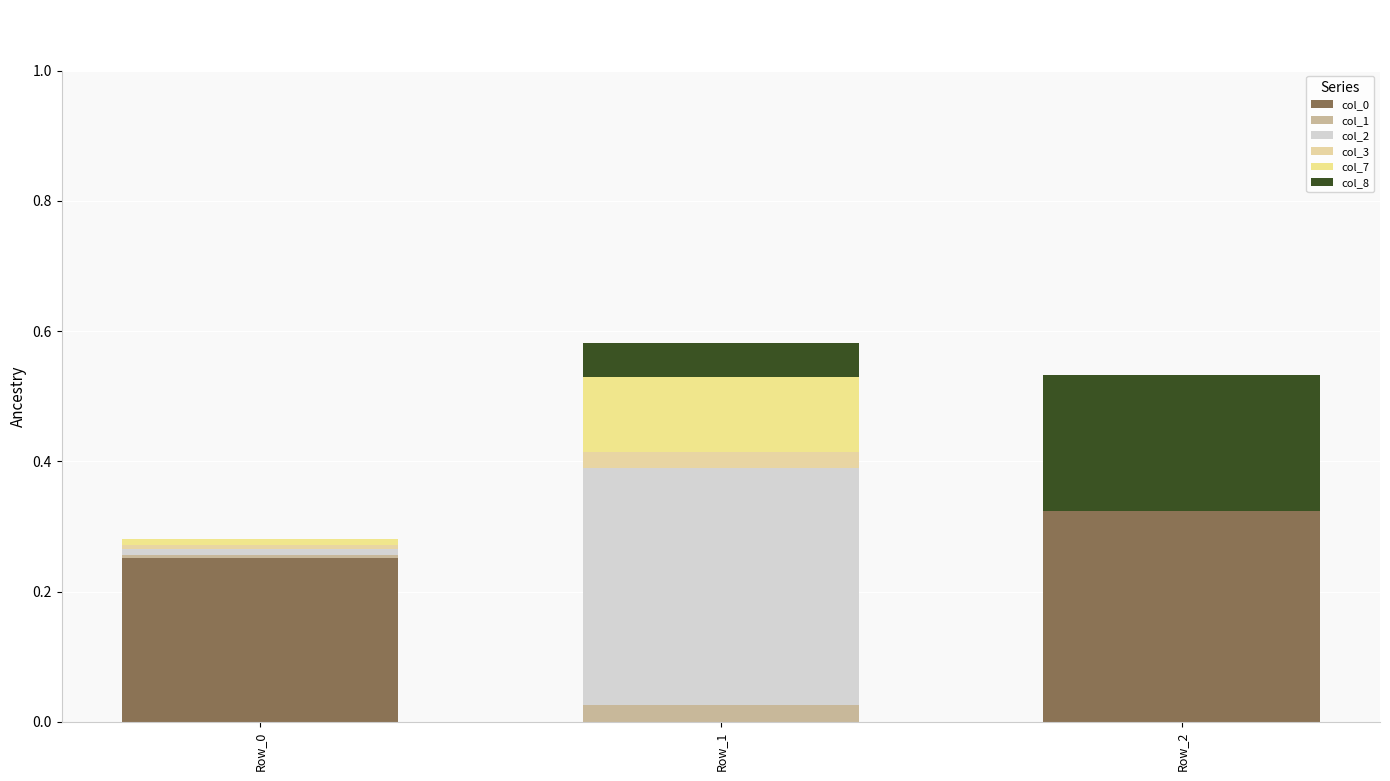

Rank the categories by col_3 value from highest to lowest.

Row_1, Row_0, Row_2